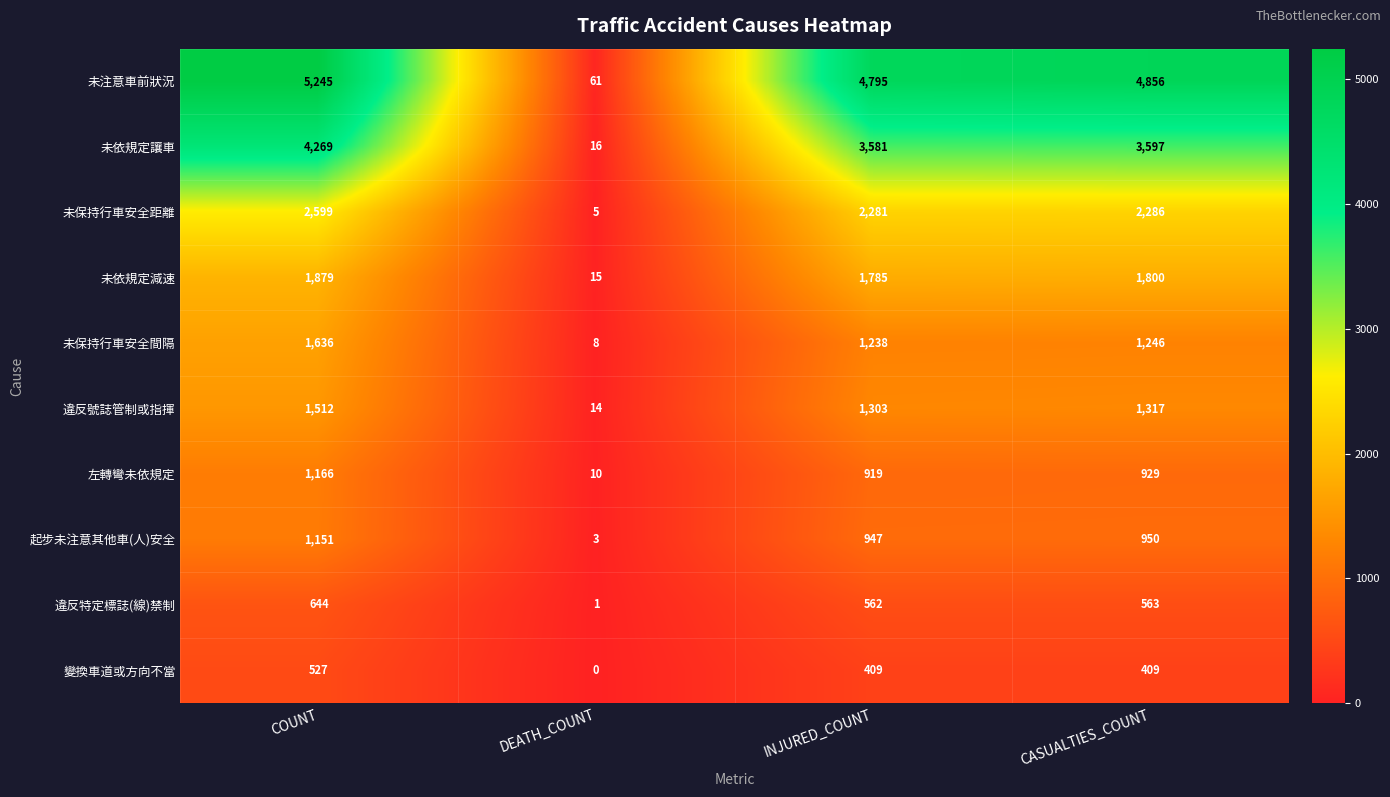

The 變換車道或方向不當 series shows 409 at CASUALTIES_COUNT. True or false?

True